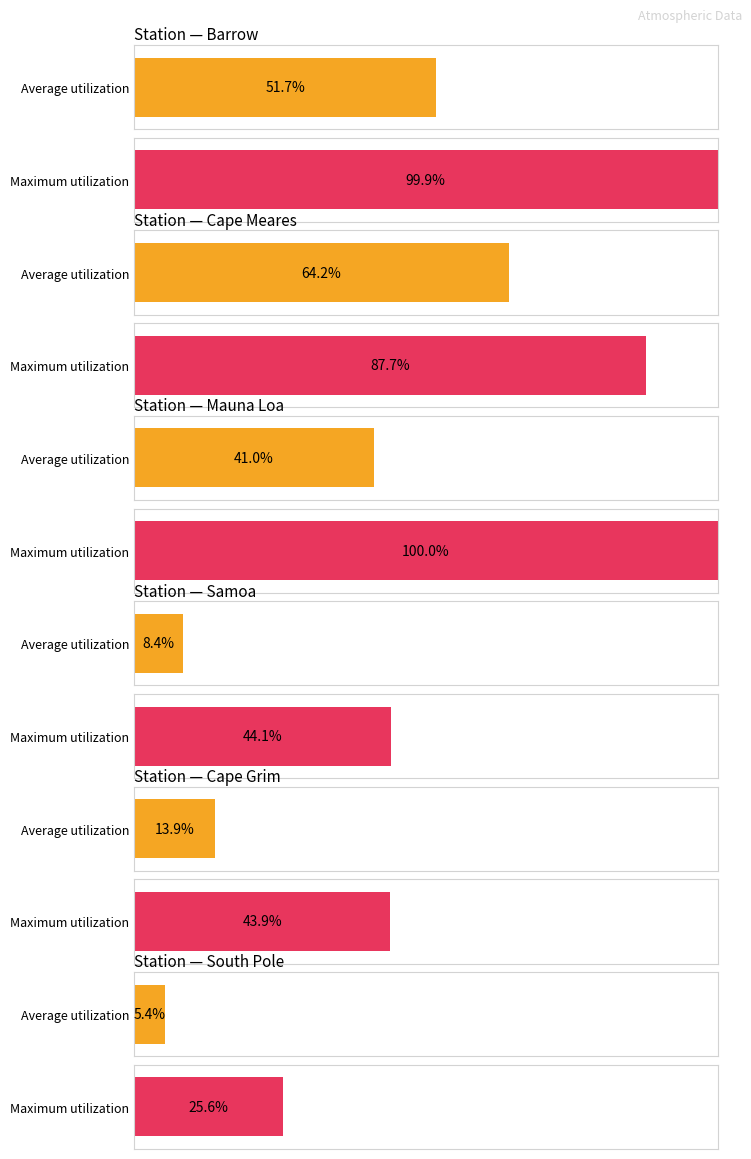

Are the bars grouped side by side (vs. stacked)?

Yes